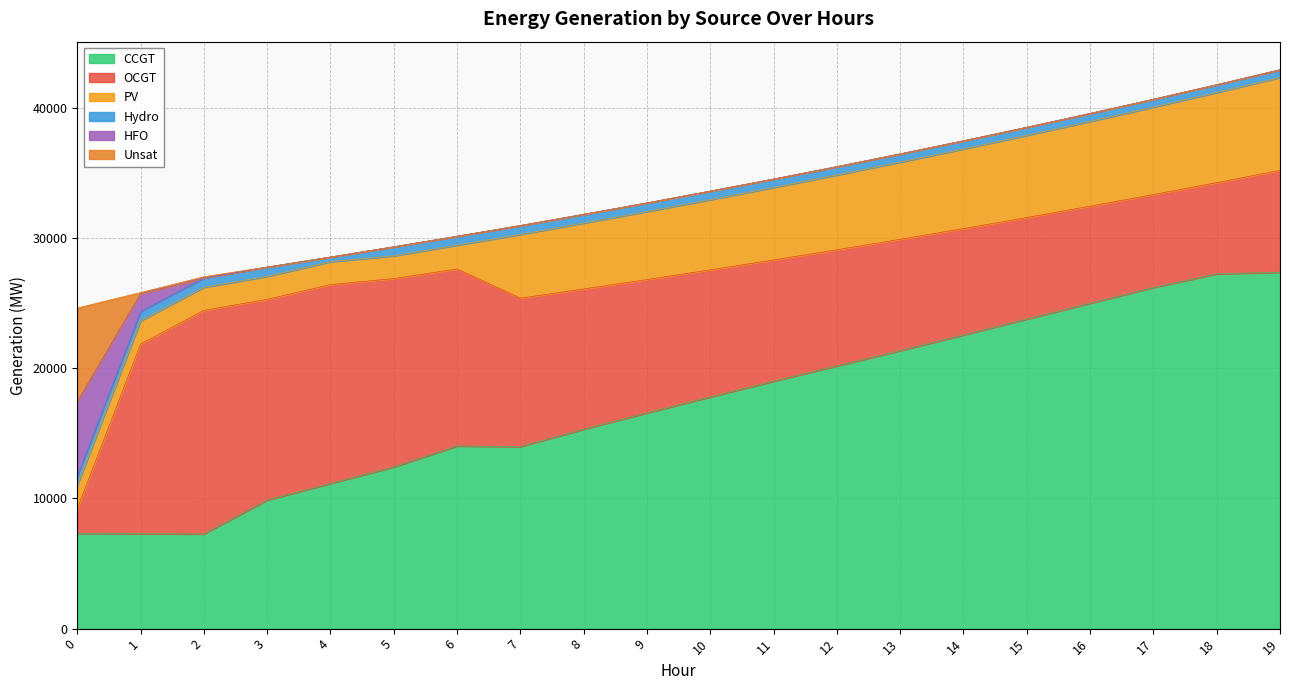

Which series has the widest spread of values?

CCGT